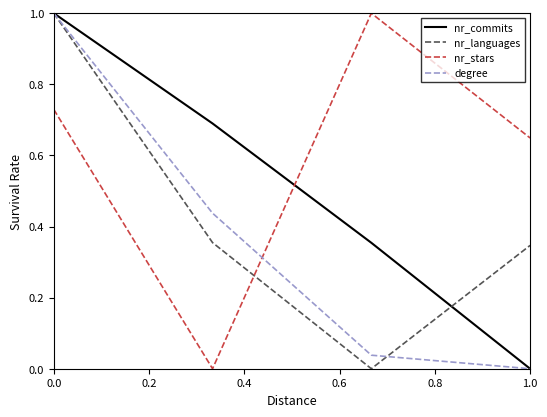

Which series ends up on top after the final intersection of nr_commits and nr_languages?

nr_languages